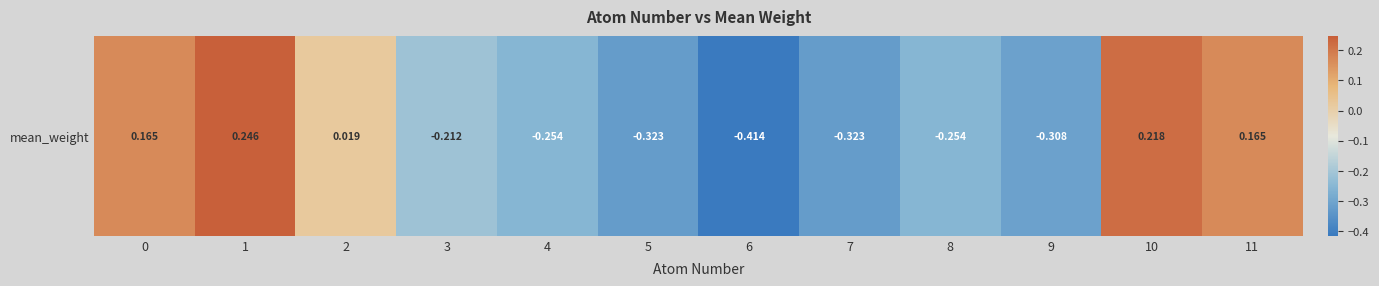

True or false: the data shows -0.3 at 4.

True